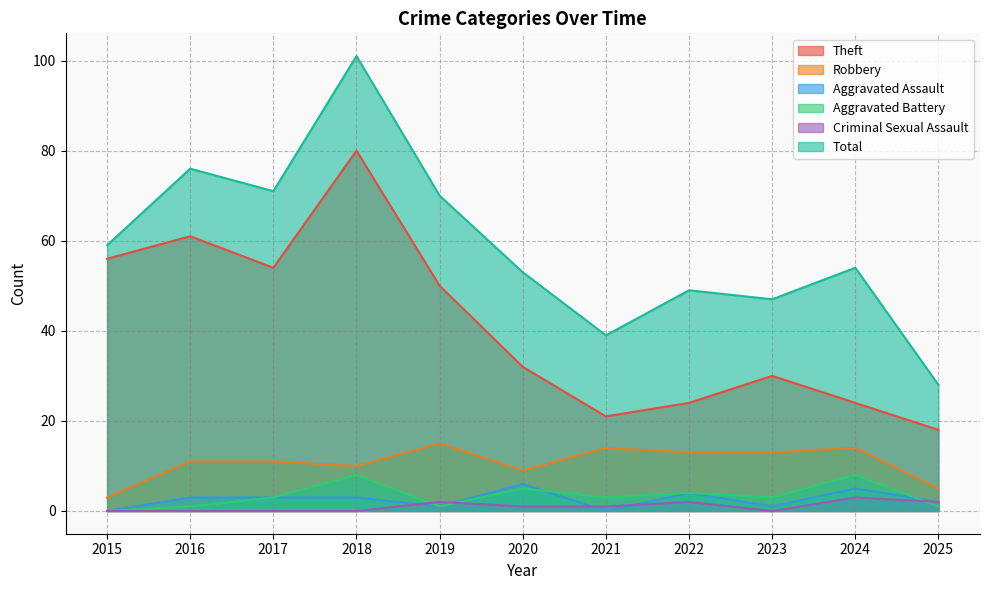

At how many categories does at least one series exceed 24?

11